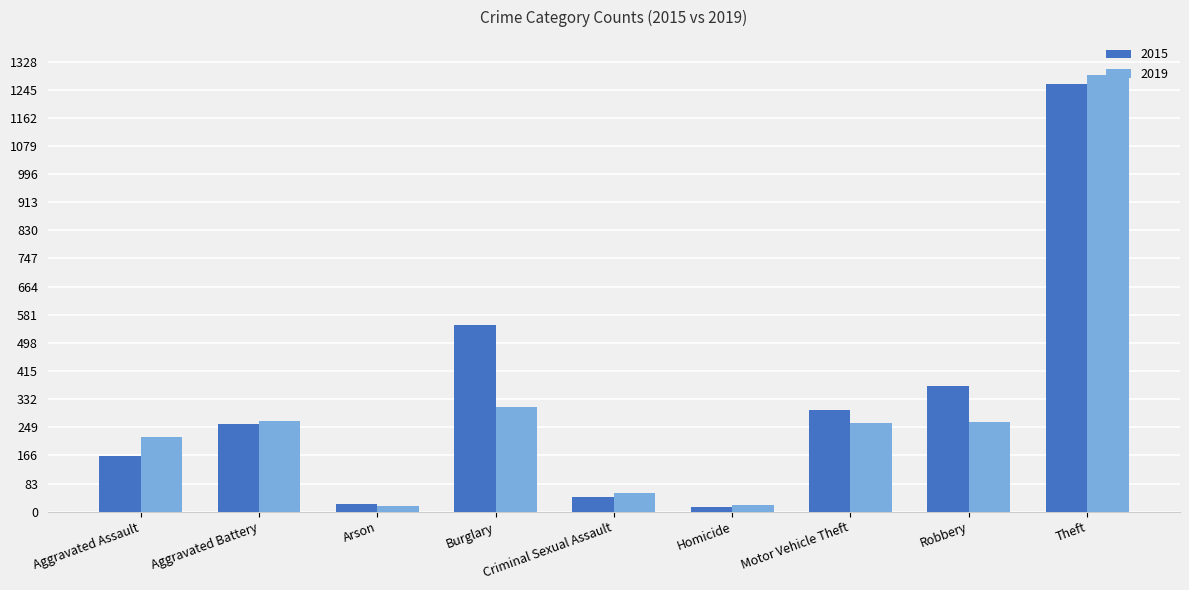

What is the smallest value displayed?

13